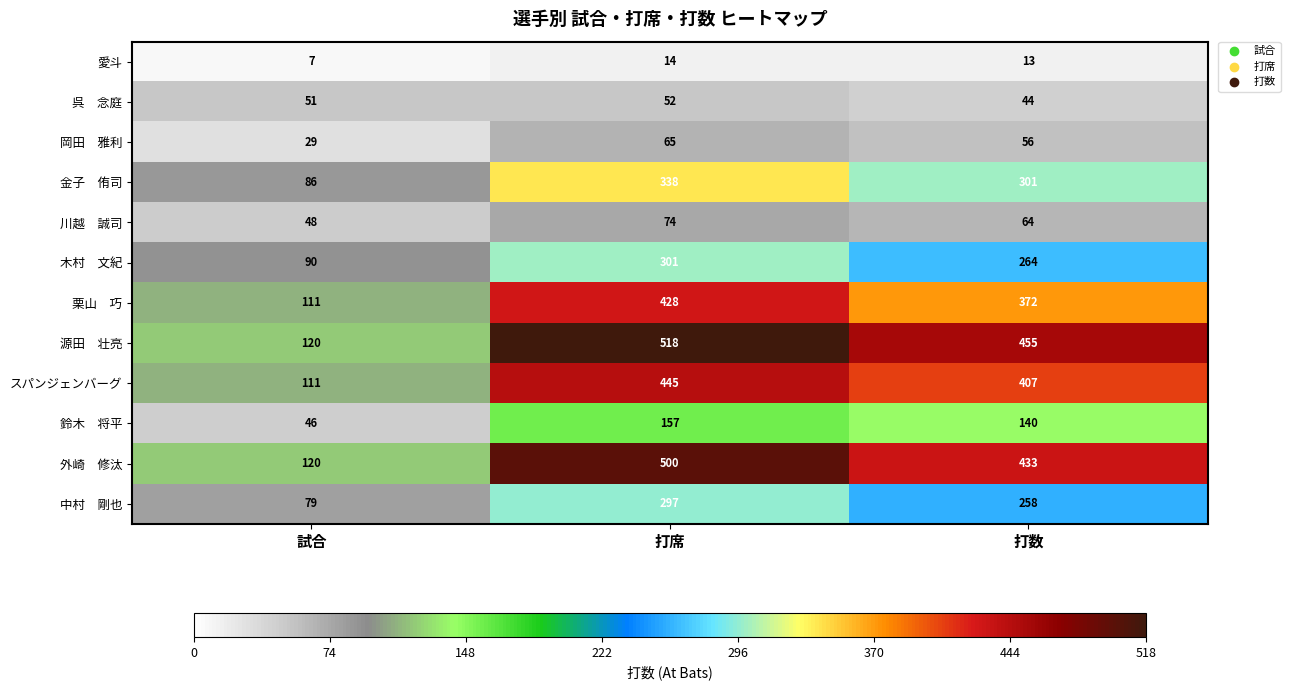

Rank the categories by 愛斗 value from lowest to highest.

試合, 打数, 打席